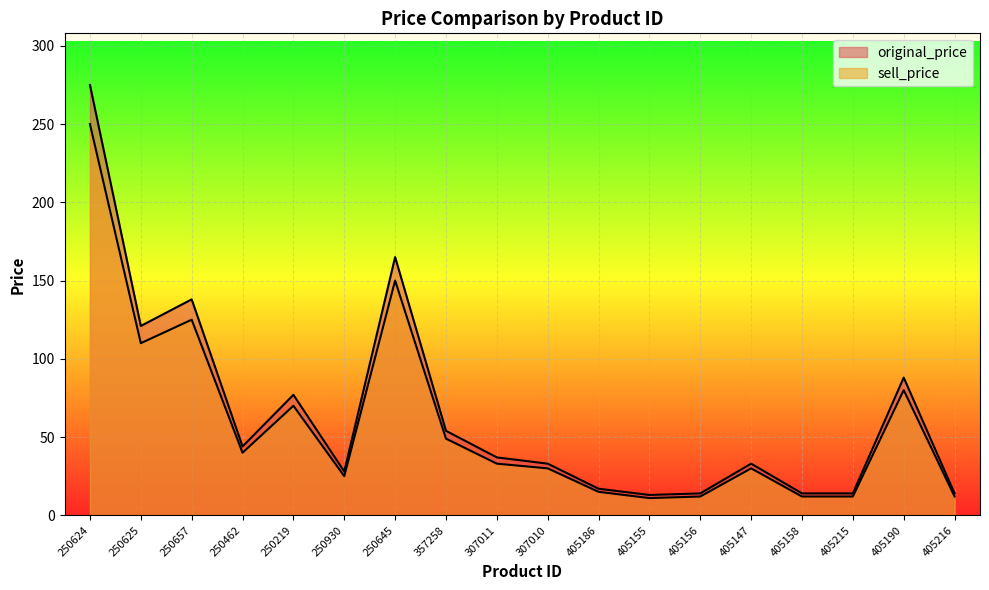

Reading right to left, transcribe all the data shown in this chart.

original_price: 405216=14	405190=88	405215=14	405158=14	405147=33	405156=14	405155=13	405186=17	307010=33	307011=37	357258=54	250645=165	250930=28	250219=77	250462=44	250657=138	250625=121	250624=275
sell_price: 405216=12	405190=80	405215=12	405158=12	405147=30	405156=12	405155=11	405186=15	307010=30	307011=33	357258=49	250645=150	250930=25	250219=70	250462=40	250657=125	250625=110	250624=250